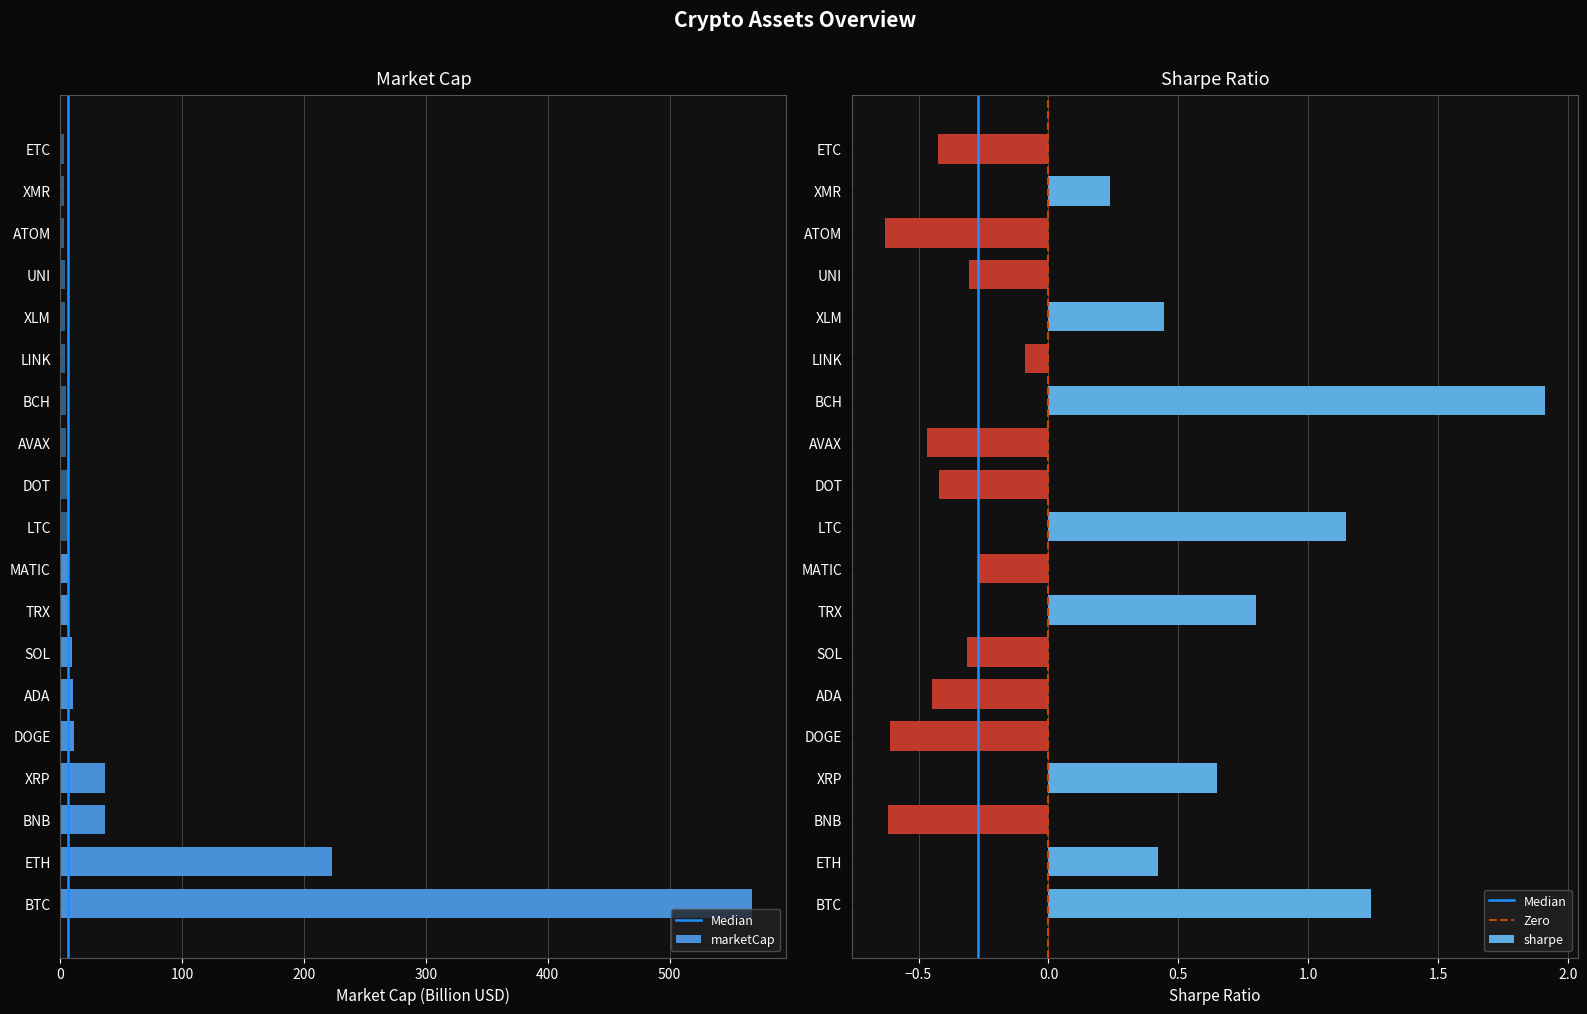

What is the label of the 13th bar from the right?

SOL